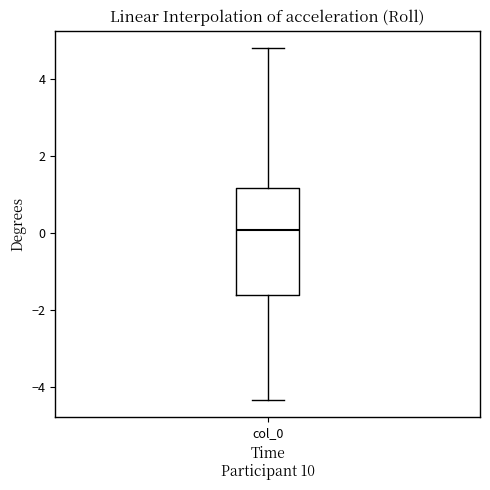

Where does the upper whisker of the box for col_0 end on the y-axis? The values are not printed on the chart, so give them approximately, as read against the axis.

4.8